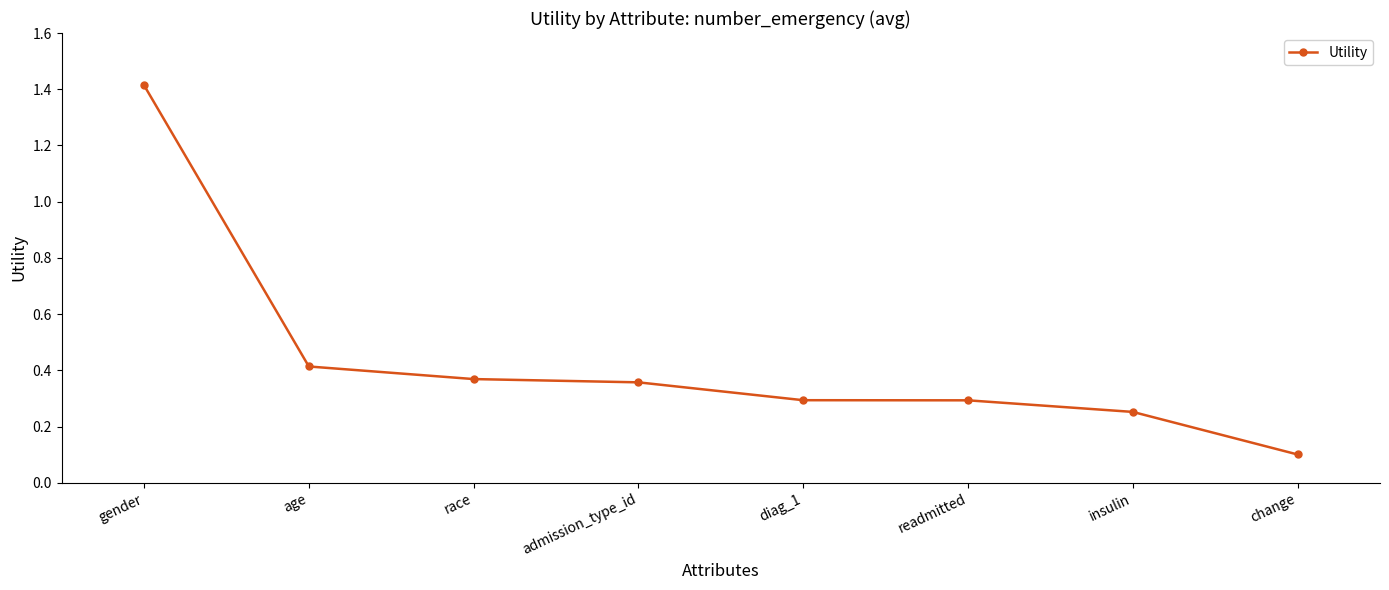

Does the chart display data point markers on the line(s)?

Yes